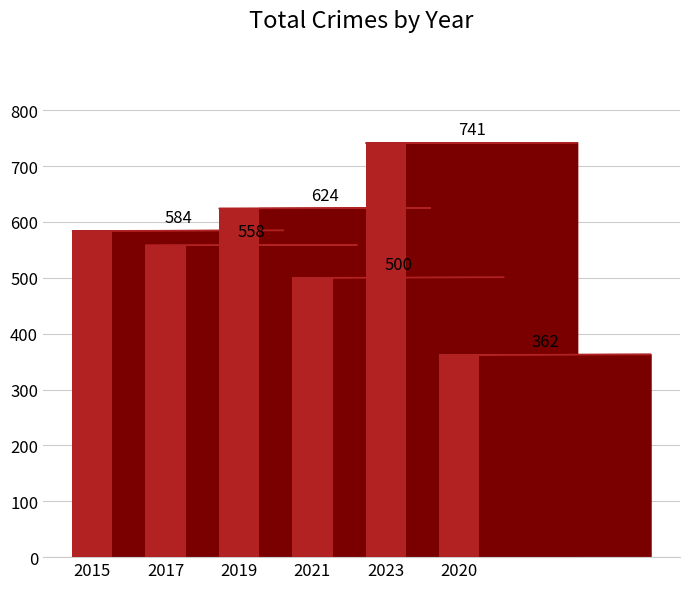

Count the values in the range 500 to 624.

4